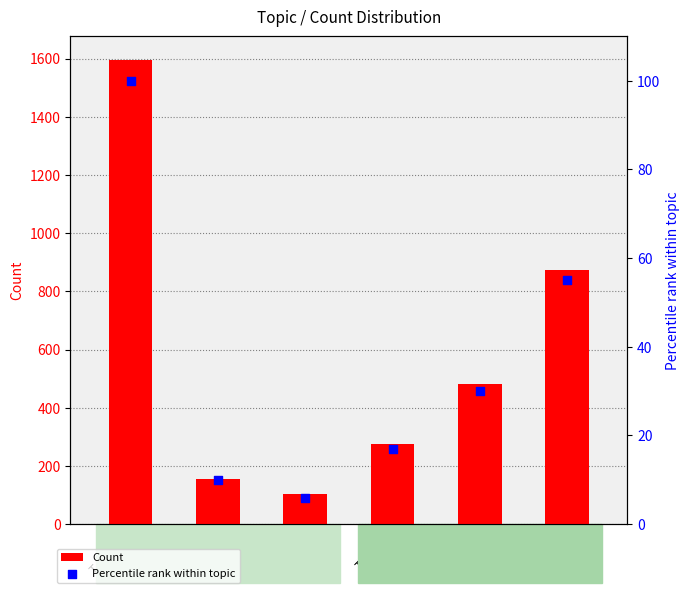

Which series has the largest total across all categories?

Count